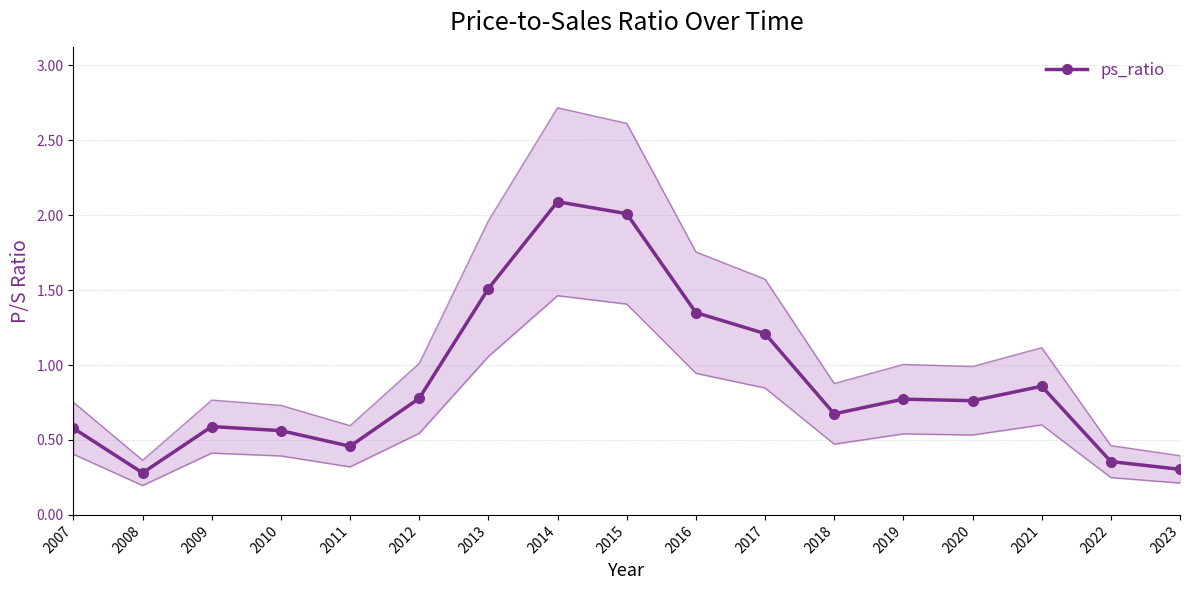

Is this an area chart (filled region under the line)?

No